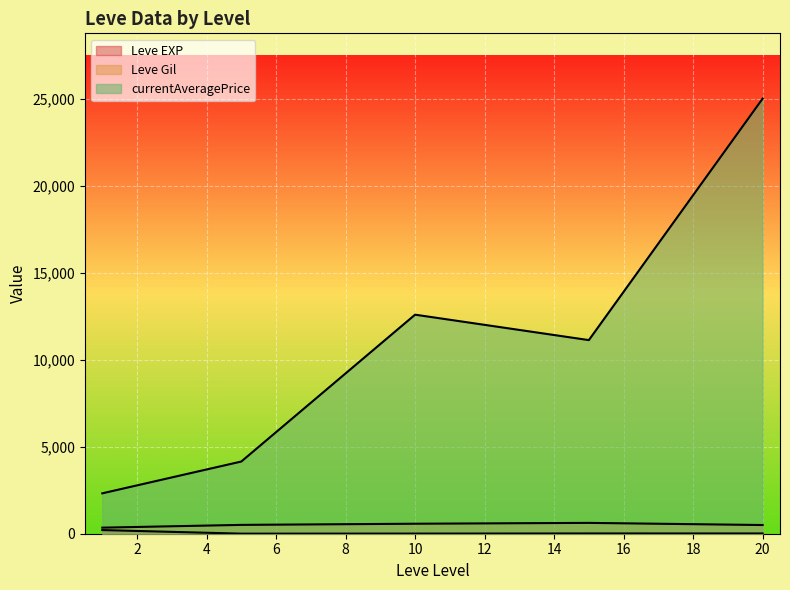

What is the difference between the maximum and minimum values in the Leve Gil series?

980